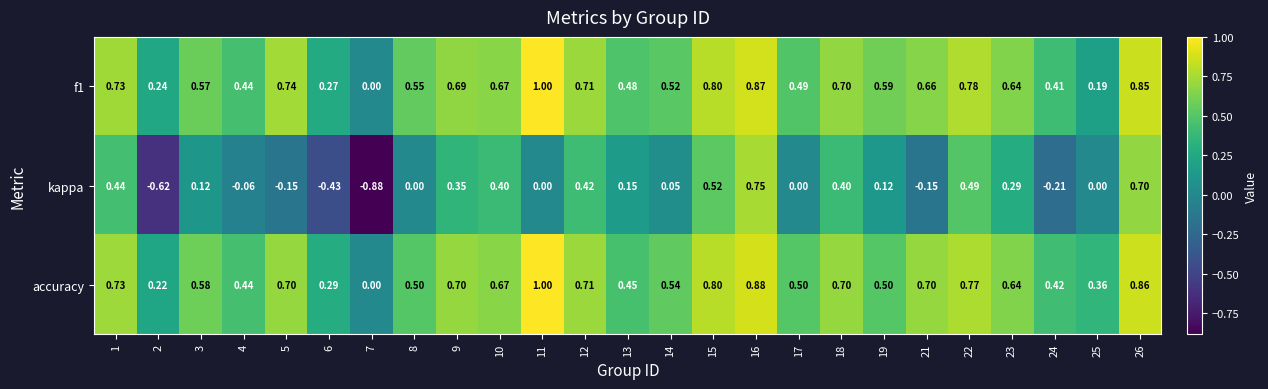

Which series has the largest range (max minus min)?

kappa